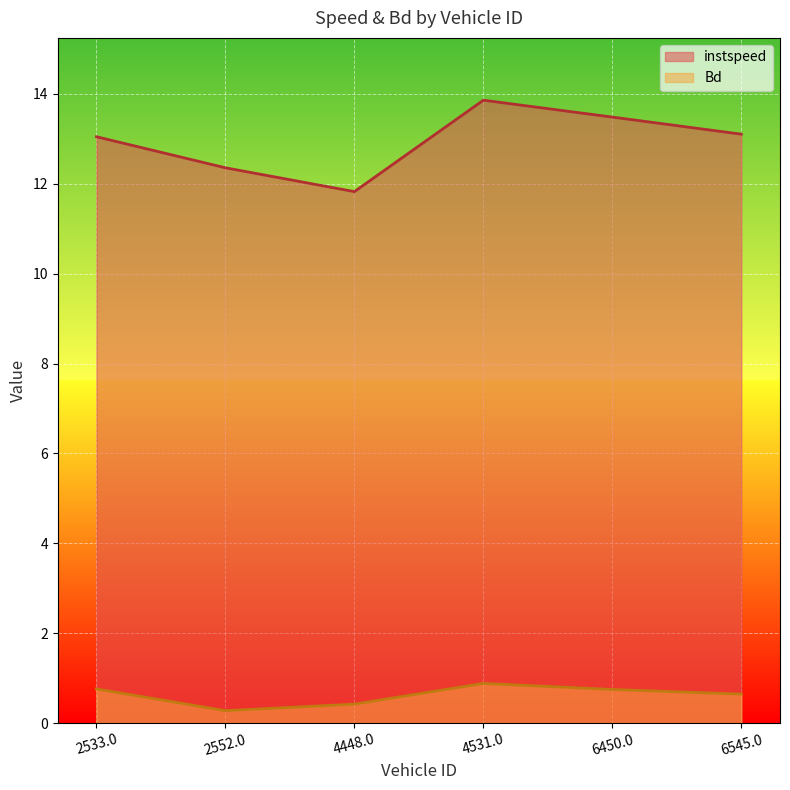

At which category does Bd reach its first local valley?

2552.0